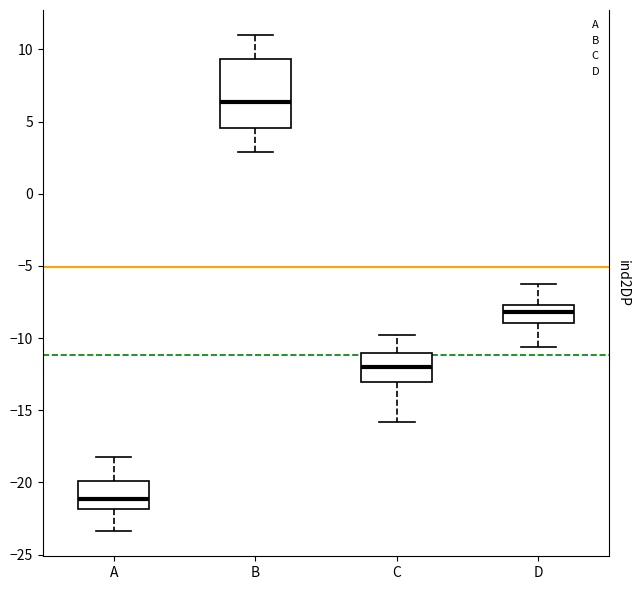

Where does the lower whisker of the box for A end on the y-axis? The values are not printed on the chart, so give them approximately, as read against the axis.

-23.5